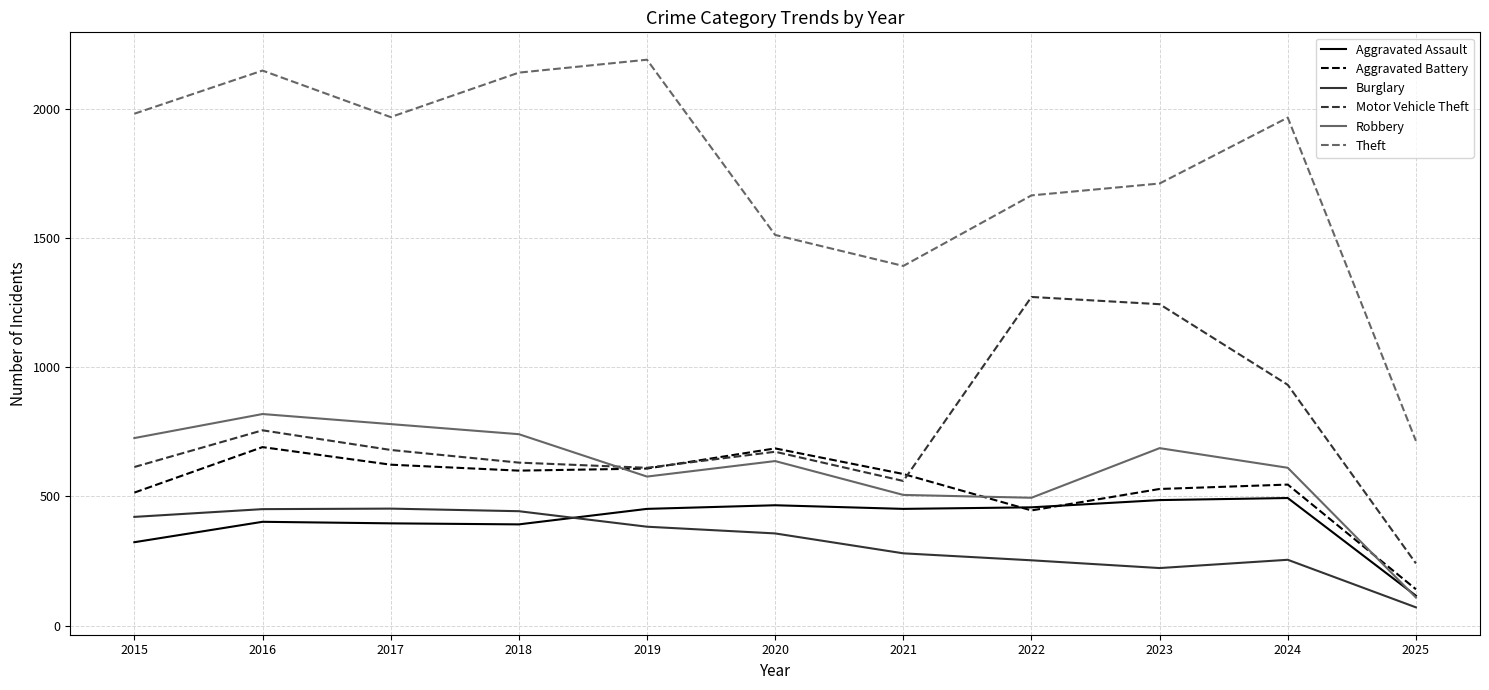

The Burglary series shows 453 at 2017. True or false?

True